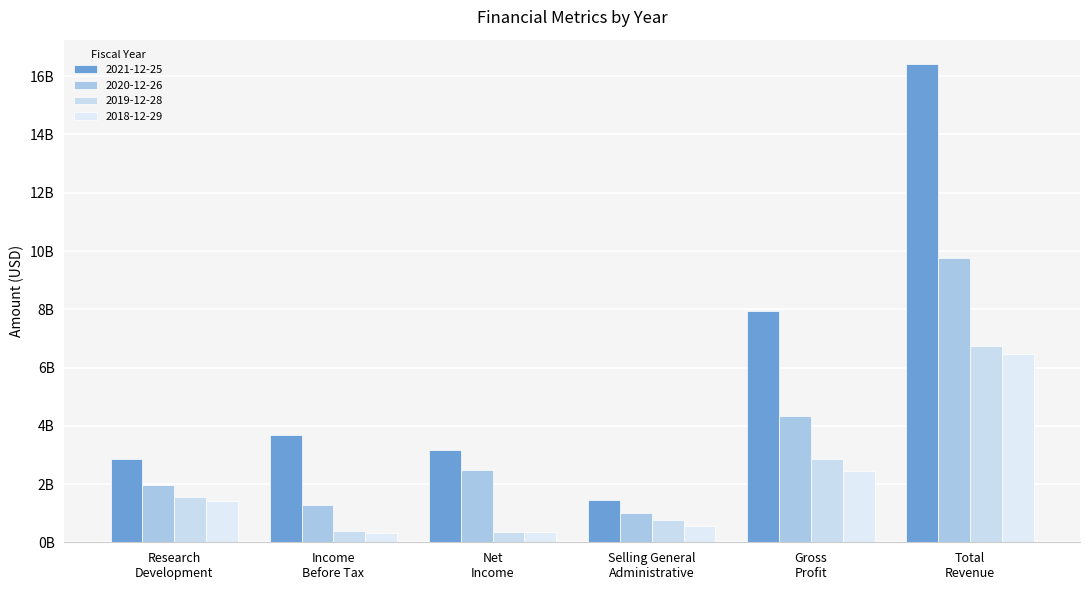

Which has a higher value, Gross
Profit or Research
Development?

Gross
Profit